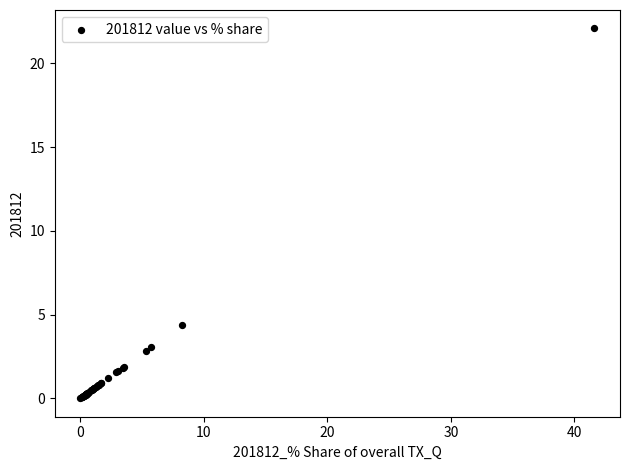

What Y value in the scatter plot is closest to 11?

4.4